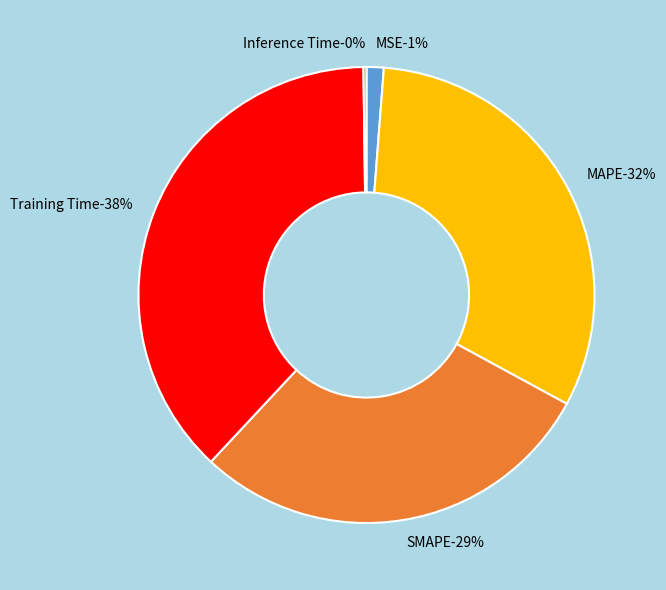

To the nearest percent, what percentage of the pie is MSE?

1%